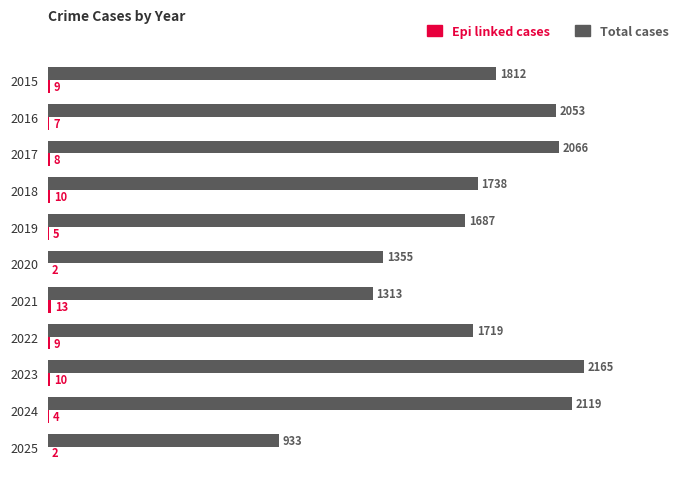

Which category has the highest value across all series?

2023